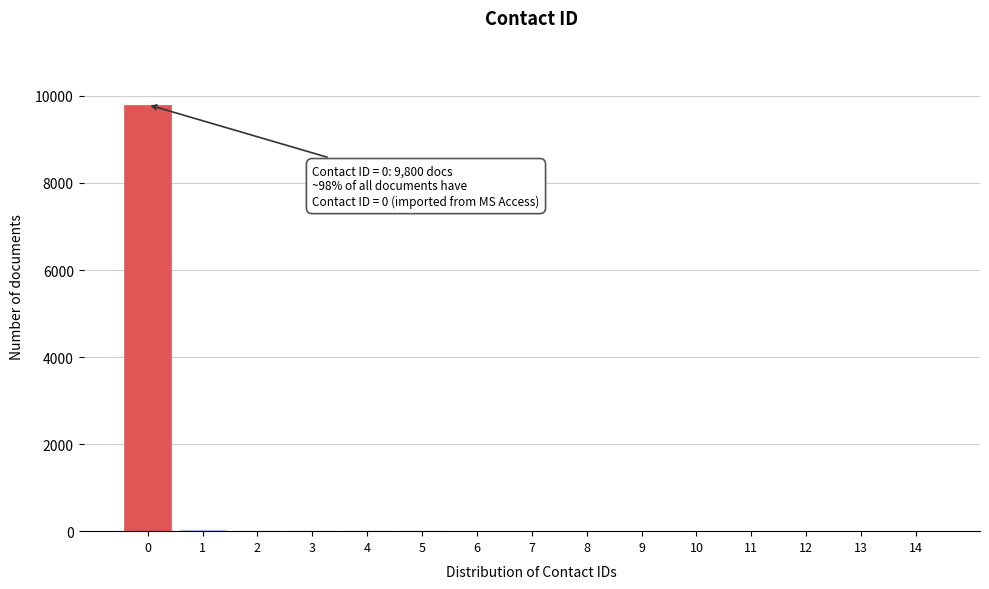

What is the sum of all values?

10000